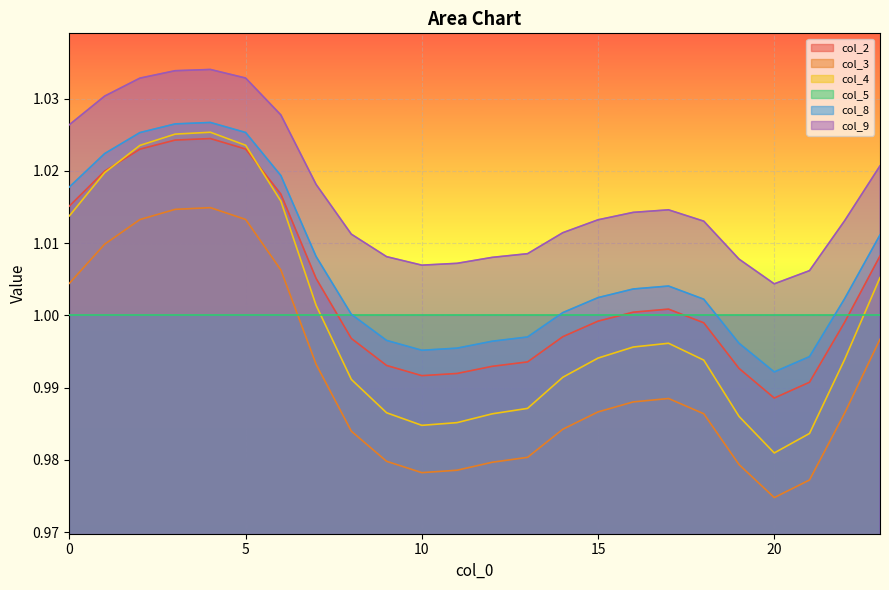

True or false: col_8 and col_3 intersect in this chart.

False